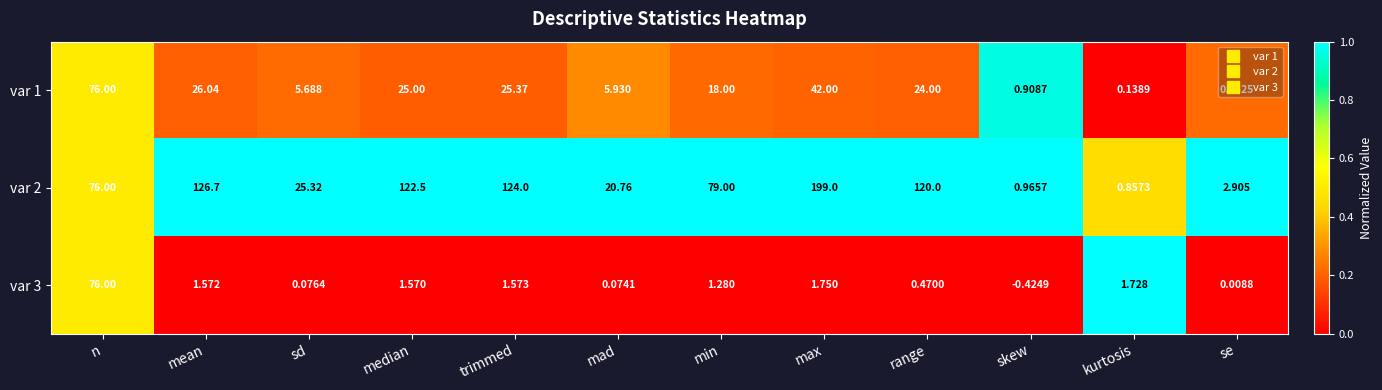

At which category is the sum across all series the highest?

max